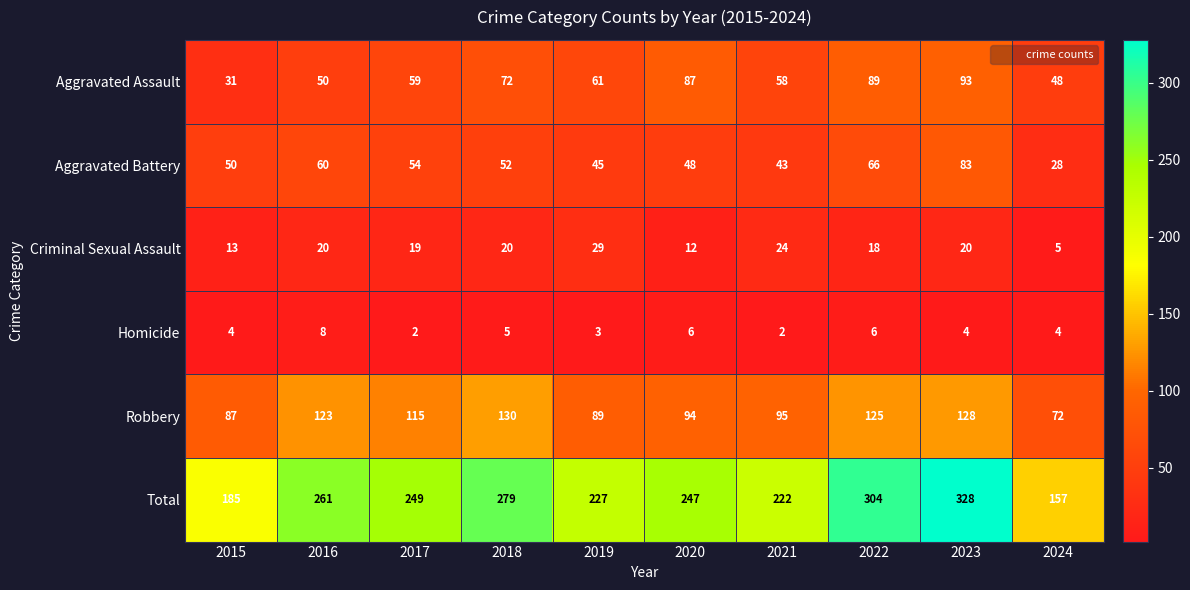

Which series has the widest spread of values?

Total